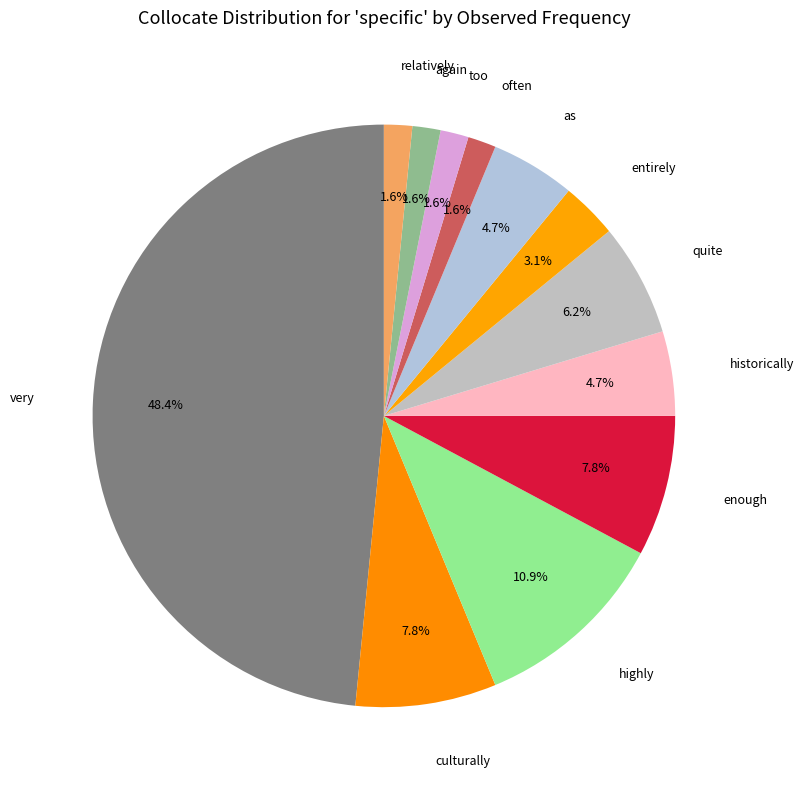

Which has a higher value, very or often?

very